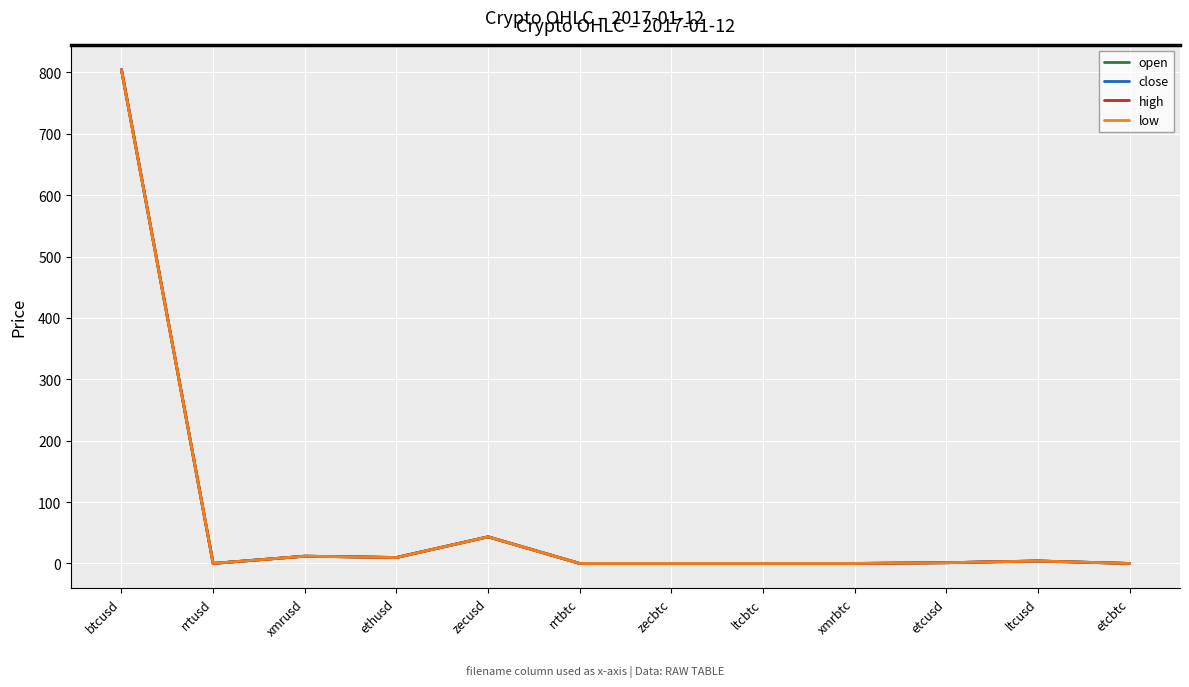

What is the total value across all series at zecusd?

173.6